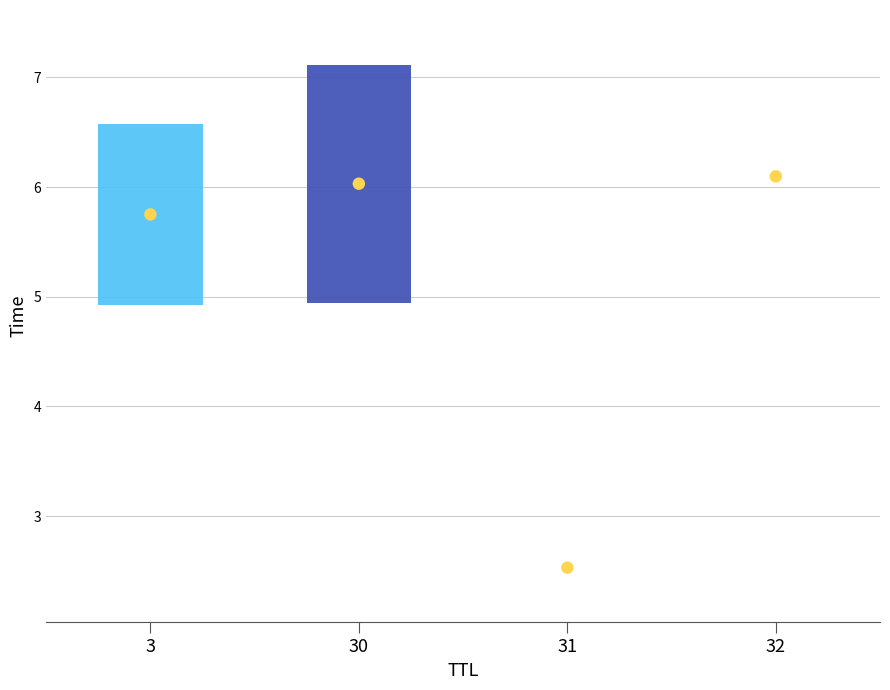

What is the change in value from 30 to 31?

-3.6